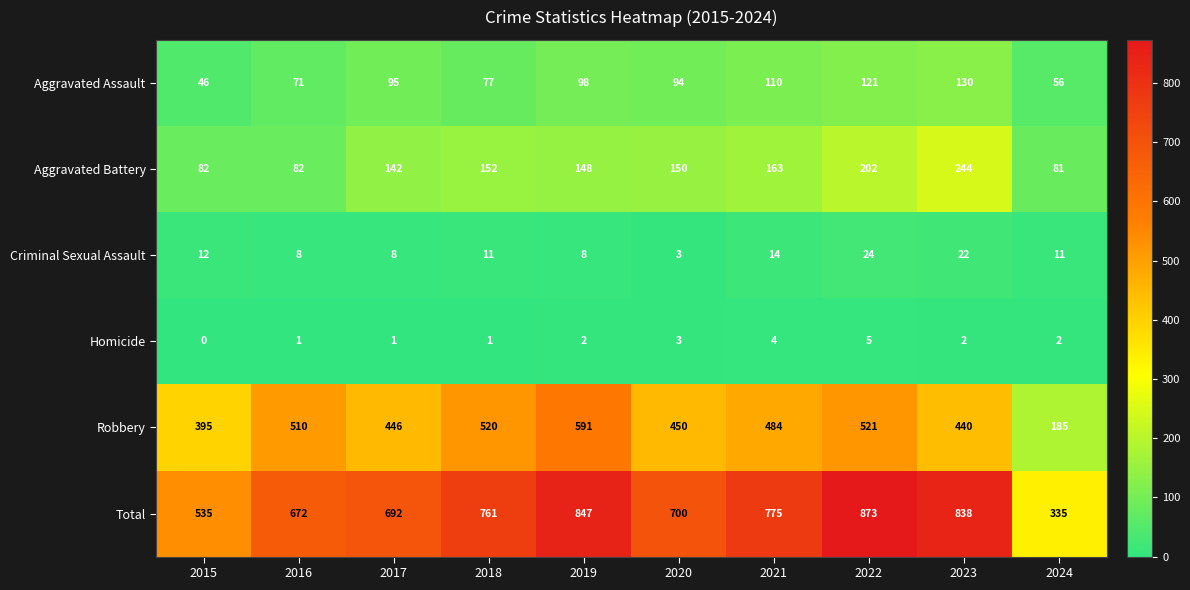

Where is Aggravated Battery nearest to the value 162?

2021